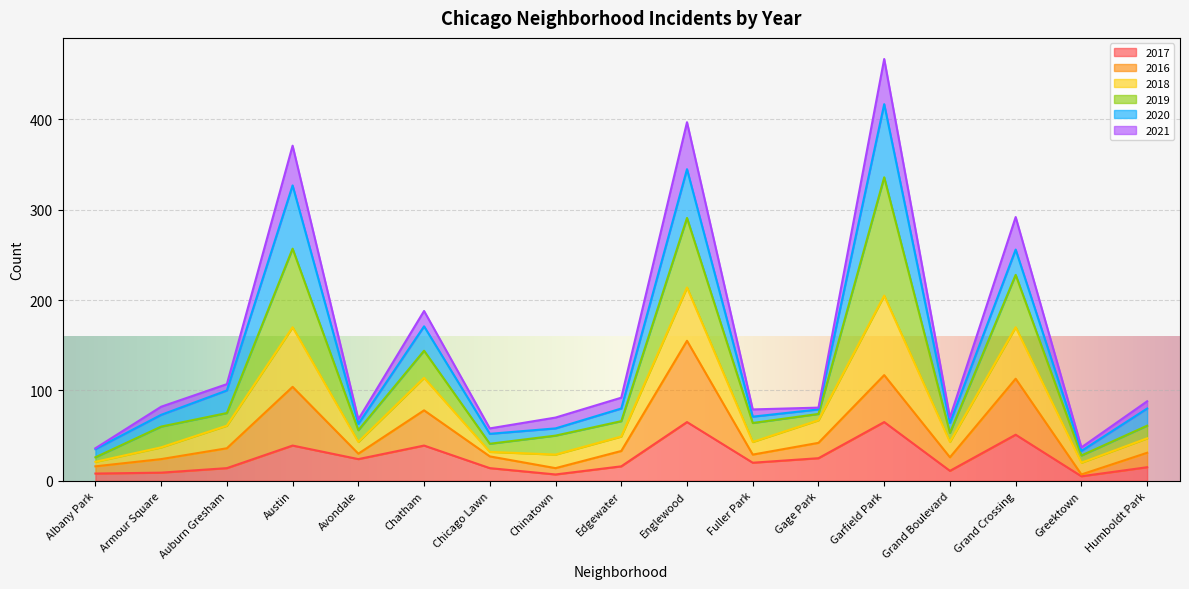

What is the total value across all series at Austin?

371